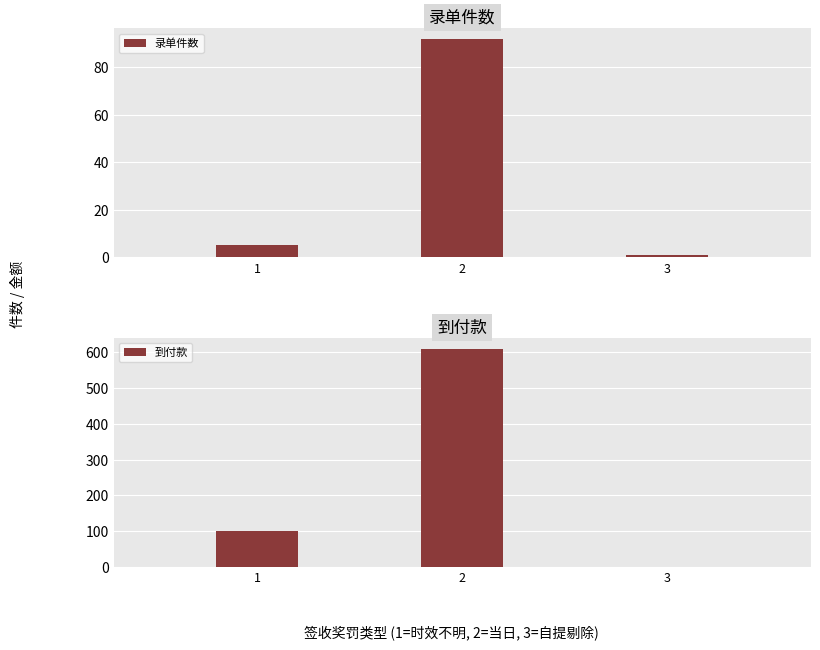

True or false: 录单件数 has a value of 2 at 3.

False